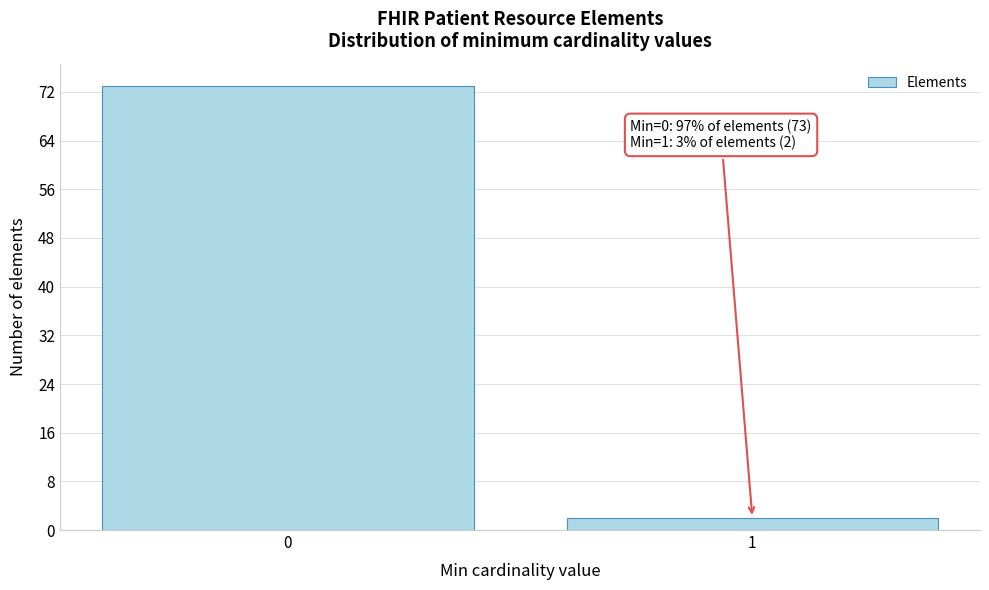

Reading left to right, what are all the values shown in this chart?

0=73	1=2